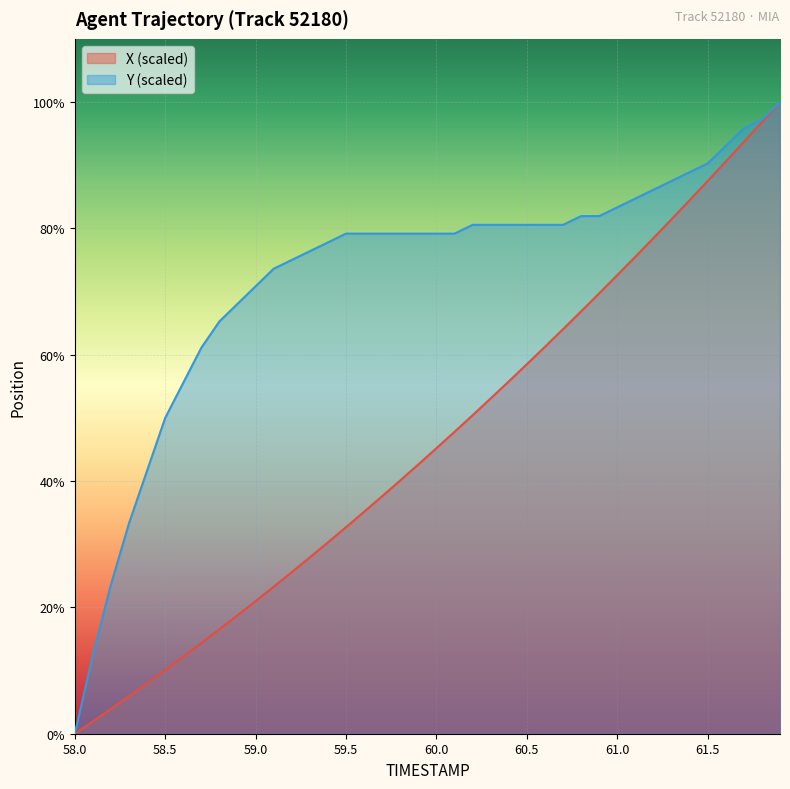

True or false: Y and X cross at least once.

False